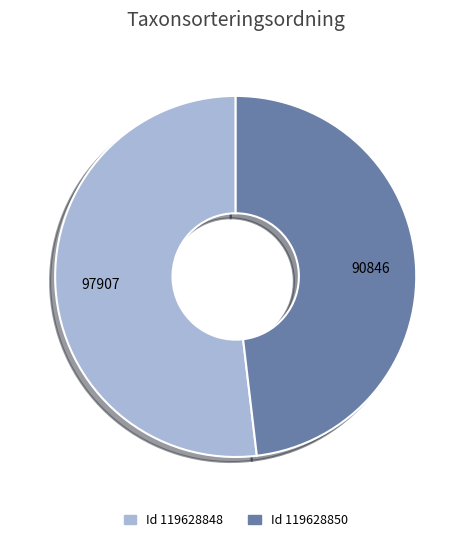

Is there any slice that represents more than half of the pie?

Yes